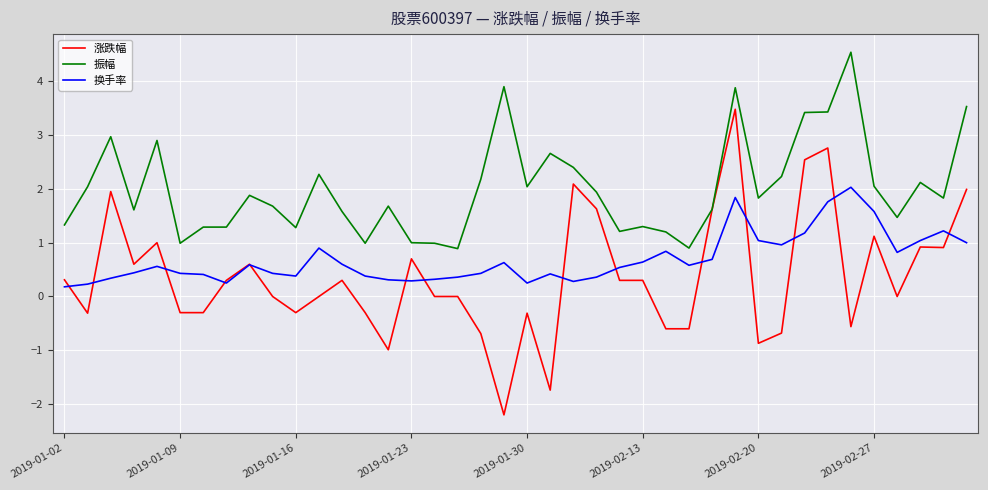

List the series in order of their peak value, highest first.

振幅, 涨跌幅, 换手率